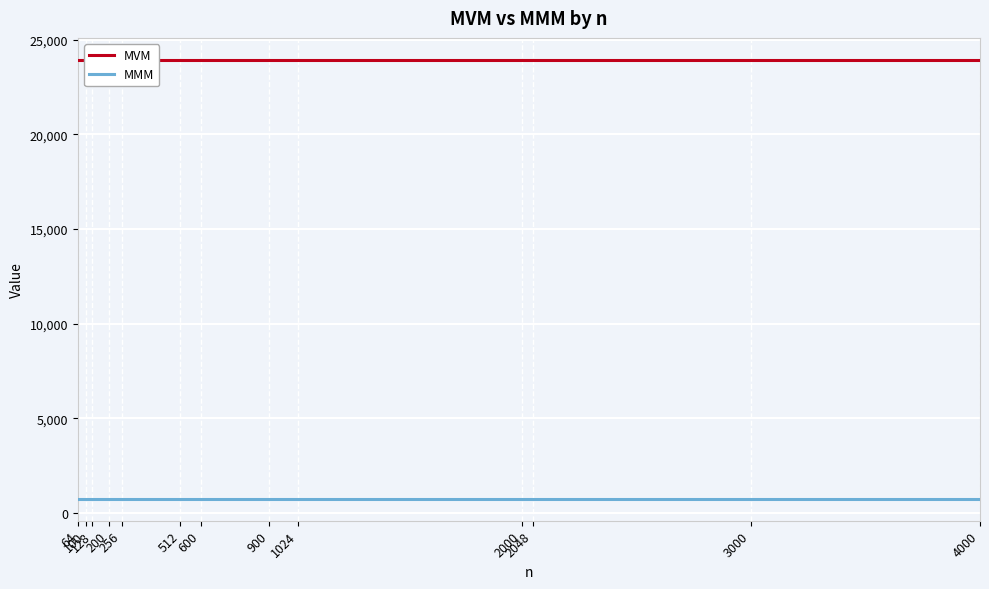

What is the average value of the MVM series?

23933.9